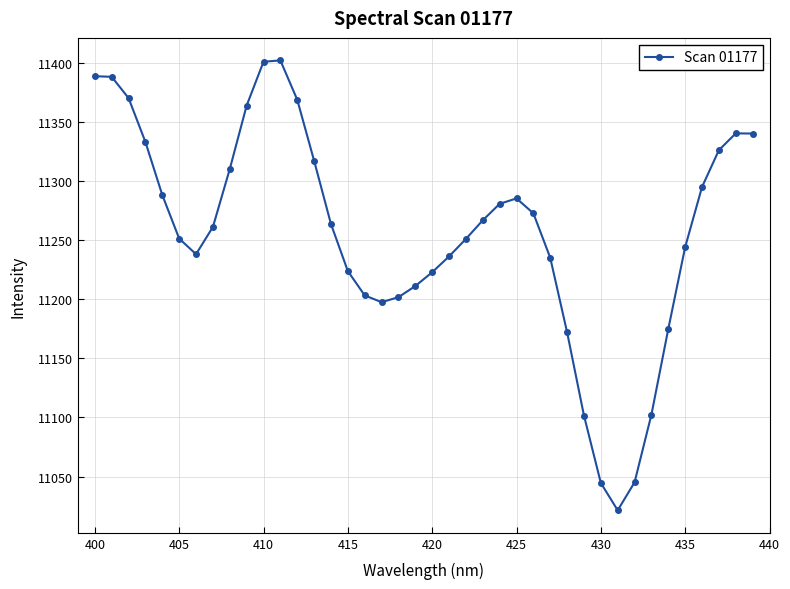

What is the average value?

11255.9